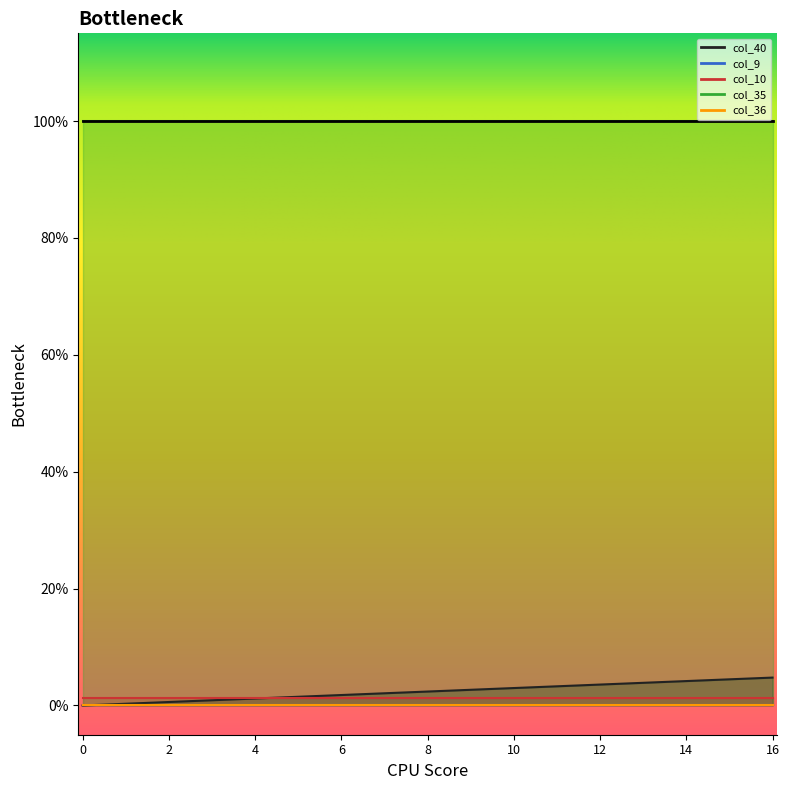

Between 4 and 11, which series saw the biggest shift?

col_40